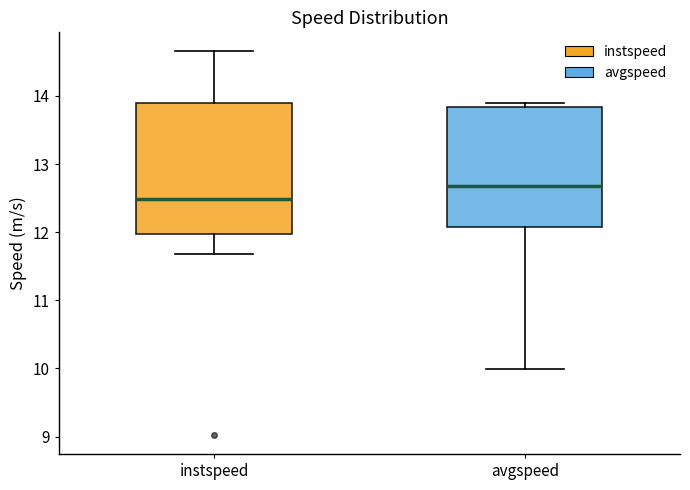

Where does the lower whisker of the box for avgspeed end on the y-axis? The values are not printed on the chart, so give them approximately, as read against the axis.

10.0